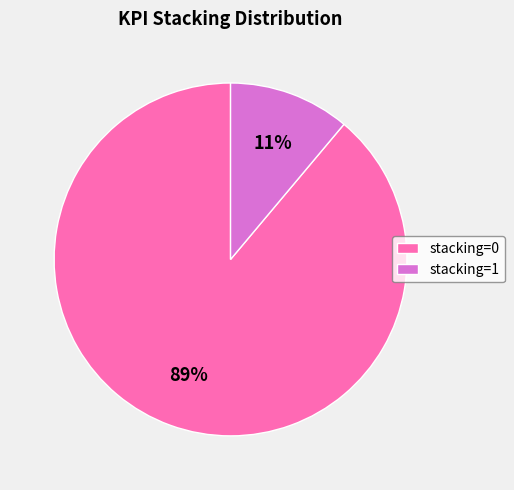

How many segments does this pie chart have?

2